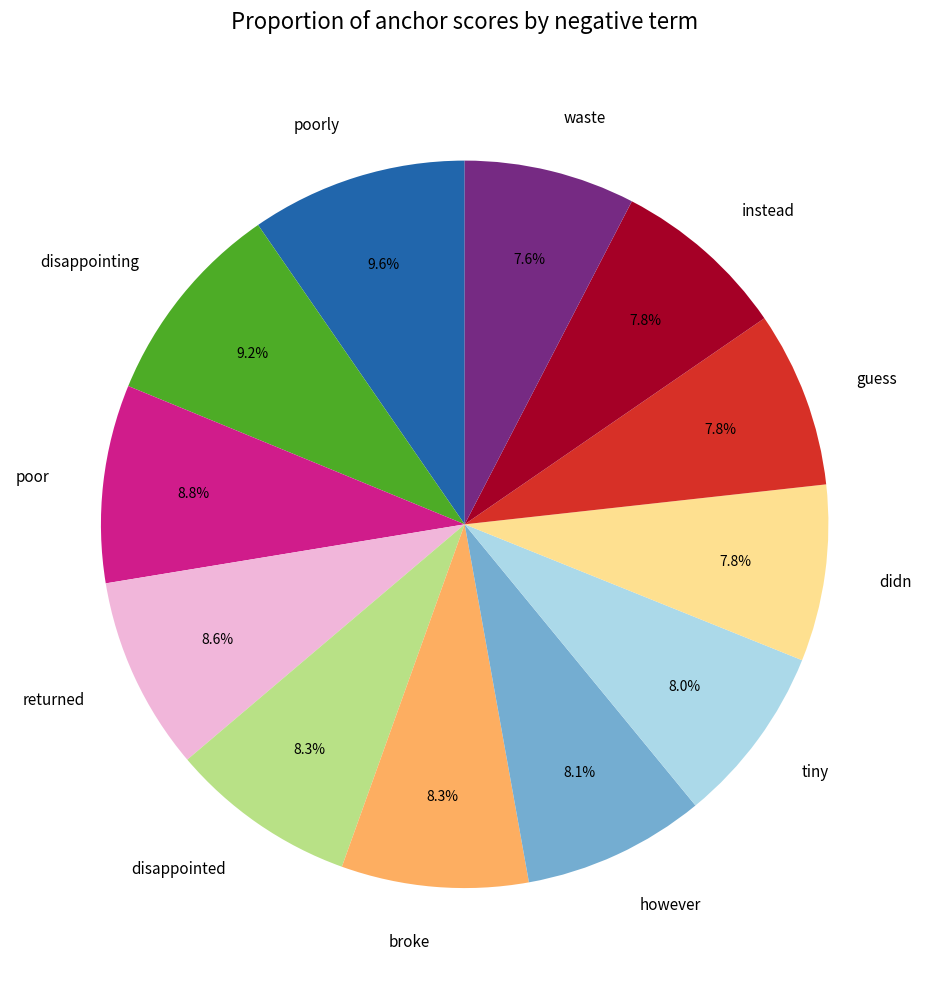

Does broke account for over 50% of the chart?

No